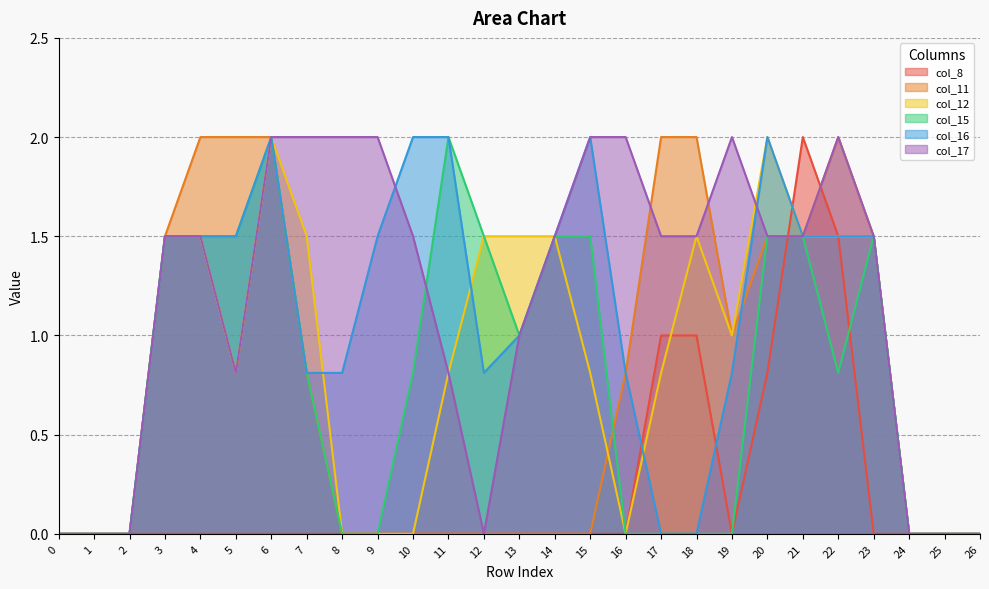

At which label is col_11 closest to 1?

19